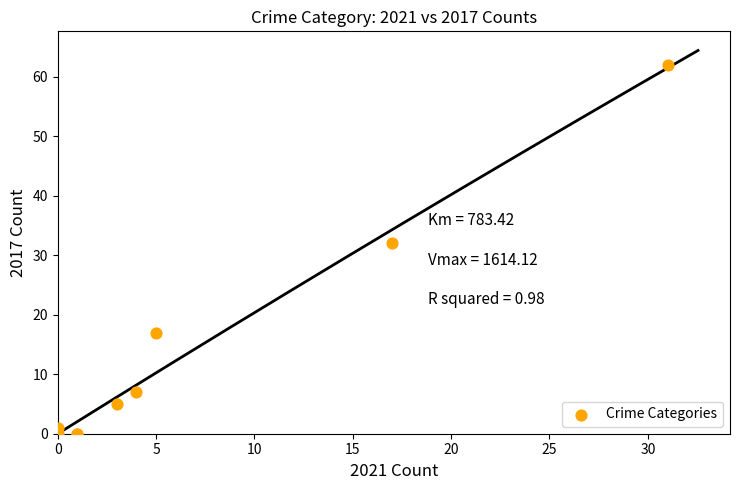

What Y value in the scatter plot is closest to 31?

32